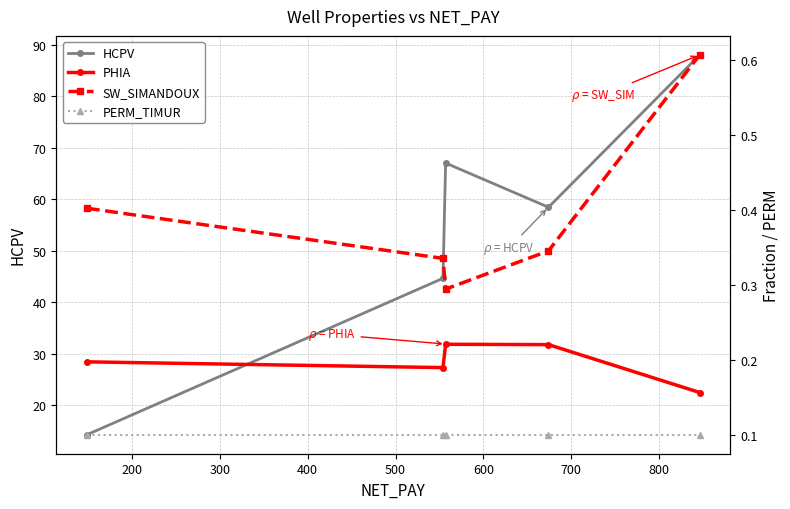

What is the value of the HCPV point at the 4th from the left?

58.4